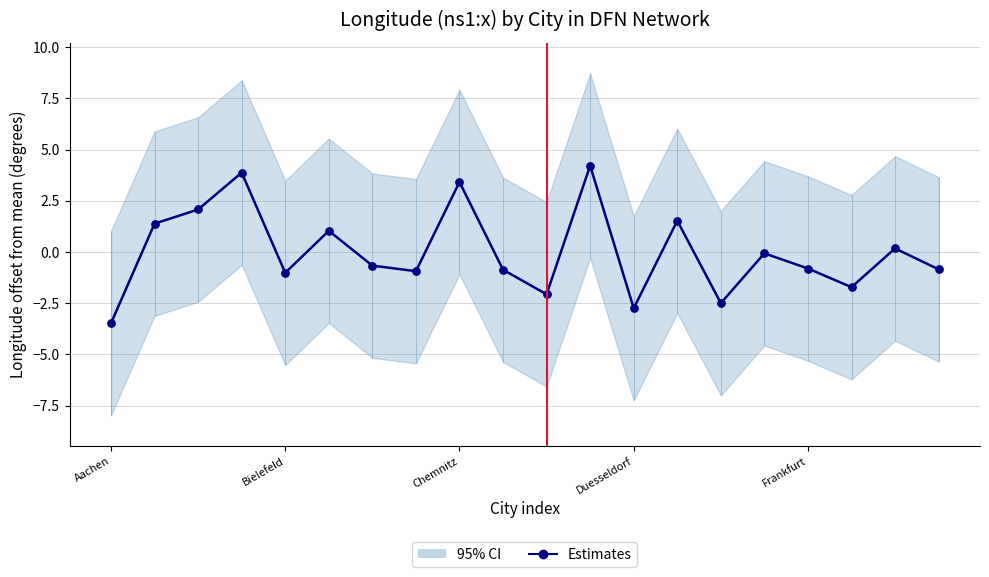

What is the change in value from Aachen to 11?

+7.7